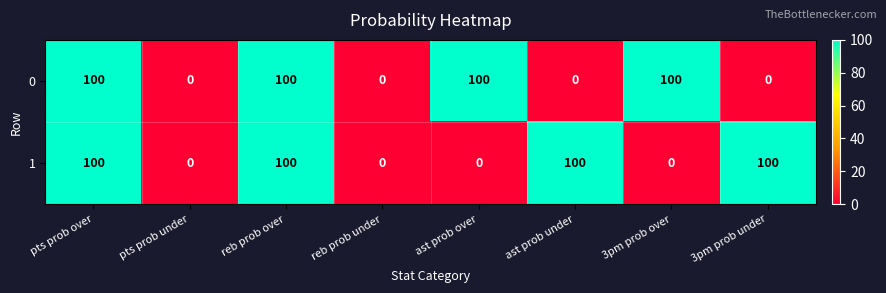

What is the spread (max minus min) of values at 3pm prob over?

100